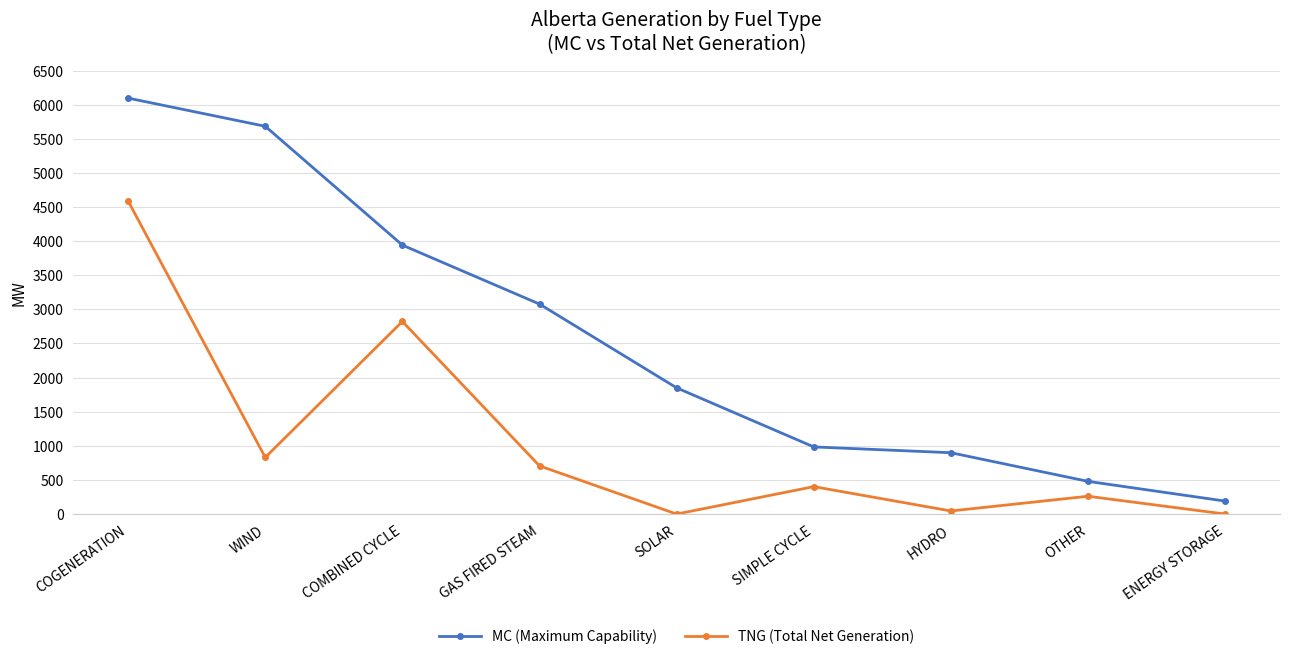

What is the sum of the TNG (Total Net Generation) values at GAS FIRED STEAM and COGENERATION?

5294